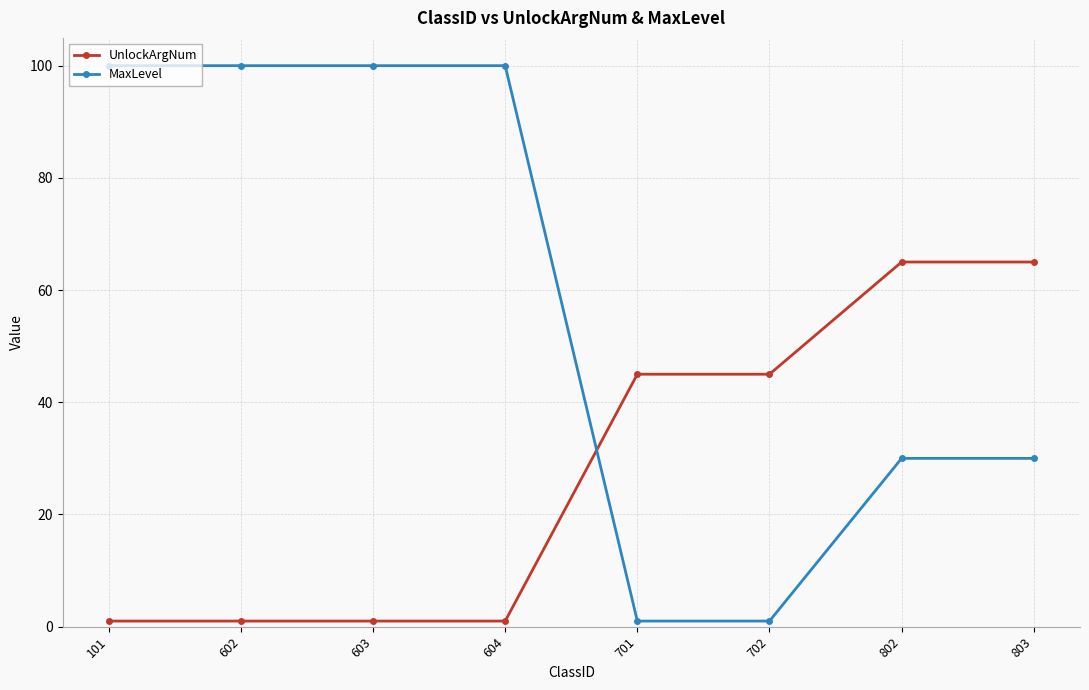

Is it true that MaxLevel equals 100 at 603?

True